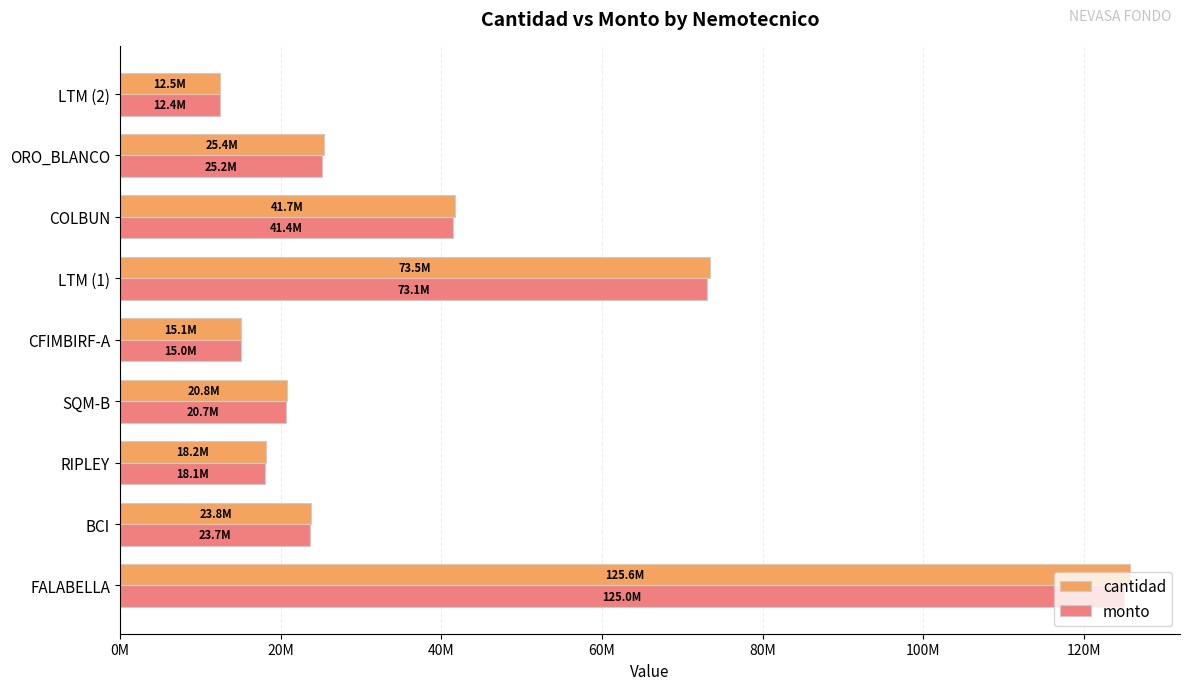

What are all the series names shown in the legend?

cantidad, monto